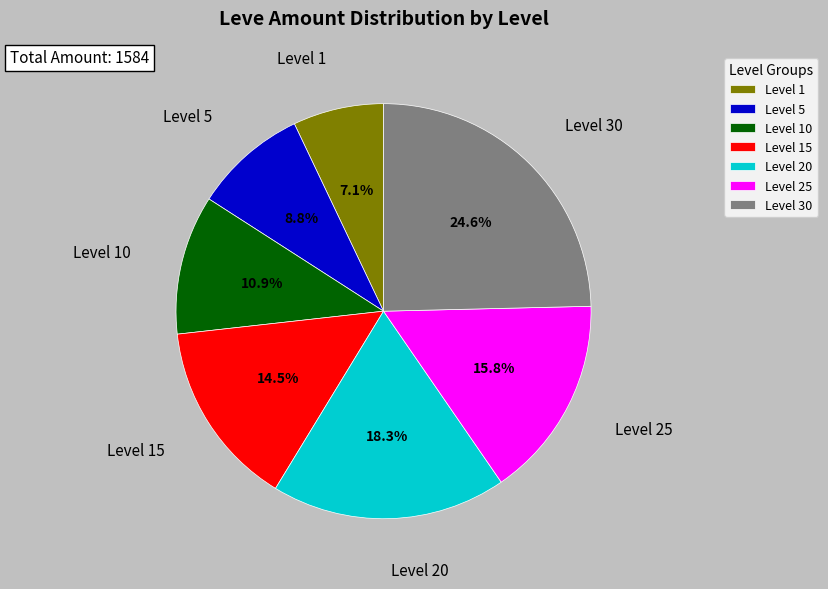

Between Level 20 and Level 1, which is larger?

Level 20